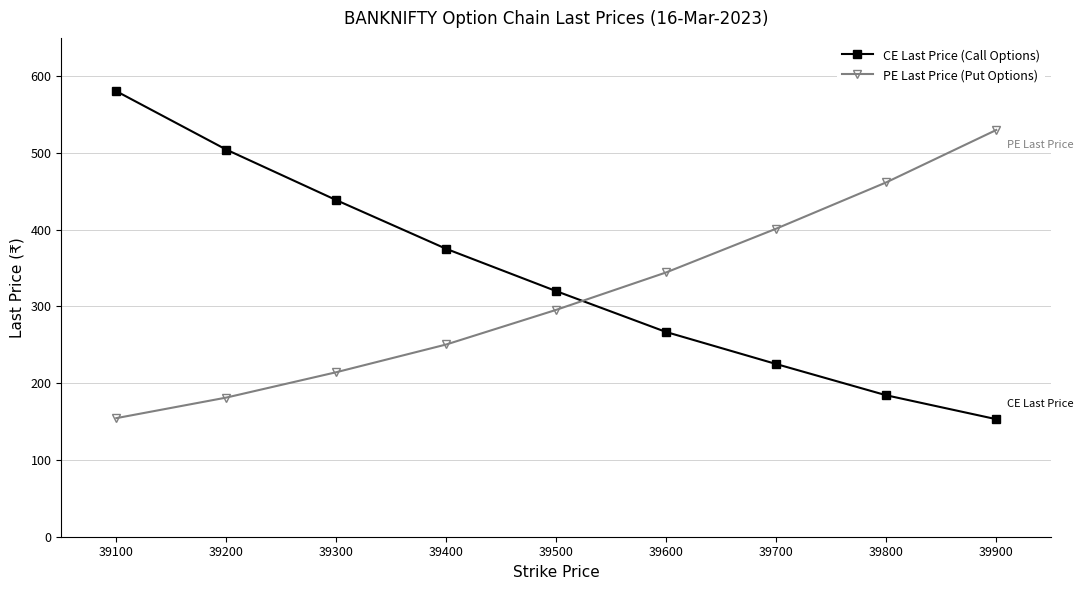

What is the sum of the PE Last Price (Put Options) values at 39600 and 39900?

874.5